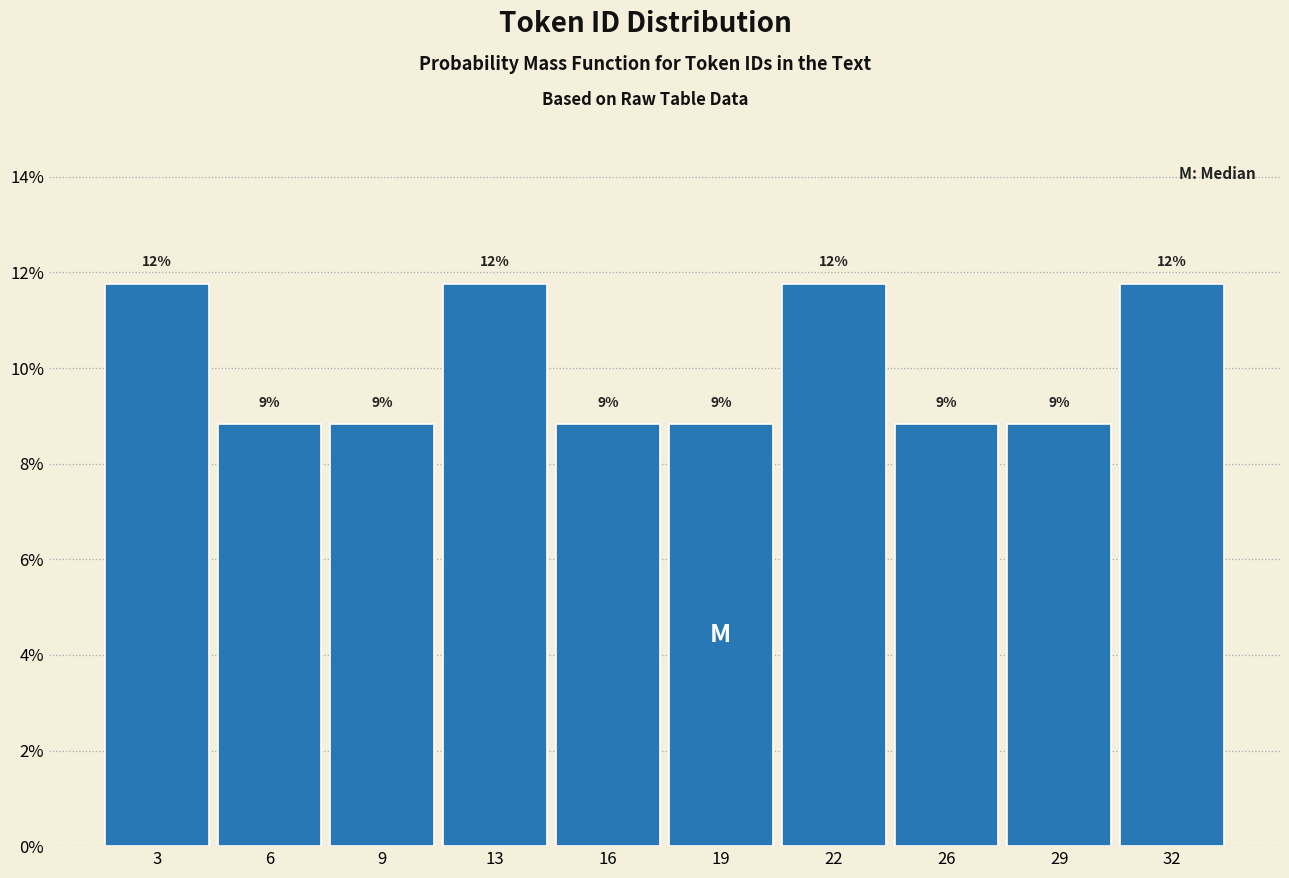

Does the chart contain any negative values?

No